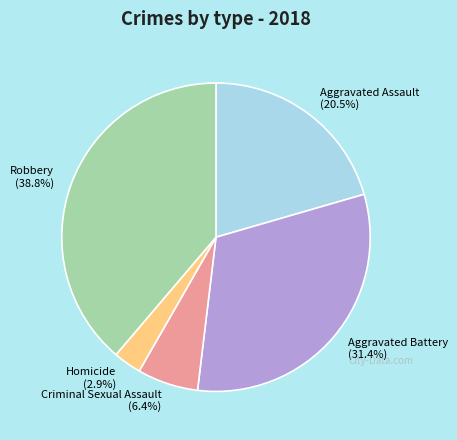

Is there any slice that represents more than half of the pie?

No